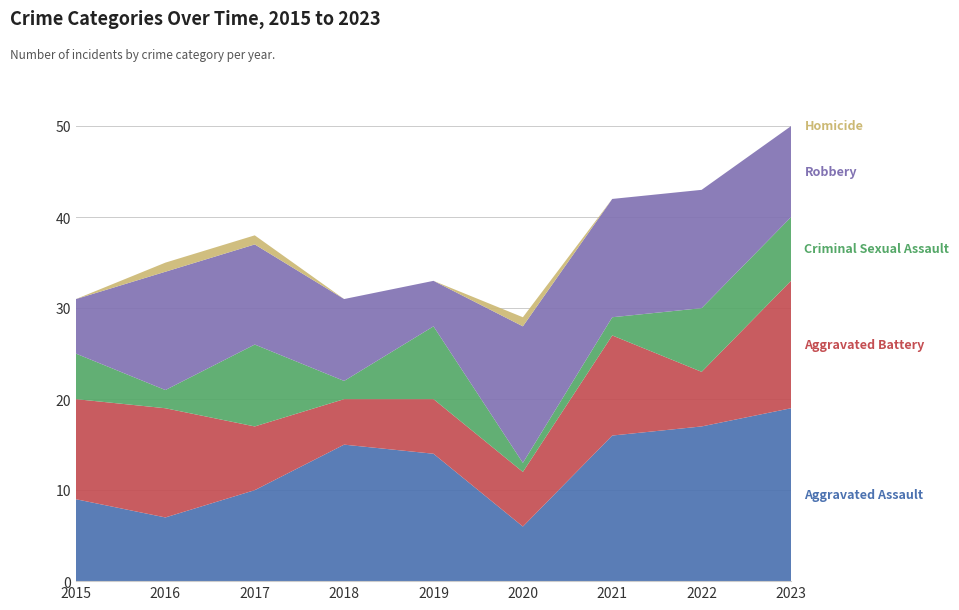

Reading right to left, extract all data points from this chart.

Aggravated Assault: 2023=19	2022=17	2021=16	2020=6	2019=14	2018=15	2017=10	2016=7	2015=9
Aggravated Battery: 2023=14	2022=6	2021=11	2020=6	2019=6	2018=5	2017=7	2016=12	2015=11
Criminal Sexual Assault: 2023=7	2022=7	2021=2	2020=1	2019=8	2018=2	2017=9	2016=2	2015=5
Robbery: 2023=10	2022=13	2021=13	2020=15	2019=5	2018=9	2017=11	2016=13	2015=6
Homicide: 2023=0	2022=0	2021=0	2020=1	2019=0	2018=0	2017=1	2016=1	2015=0